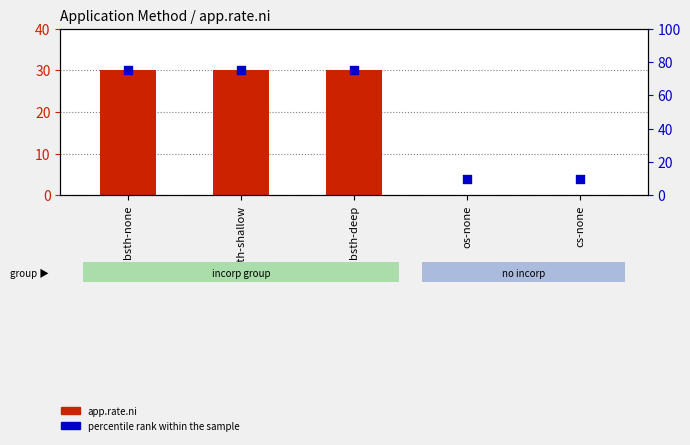

What are all the series names shown in the legend?

app.rate.ni, percentile rank within the sample